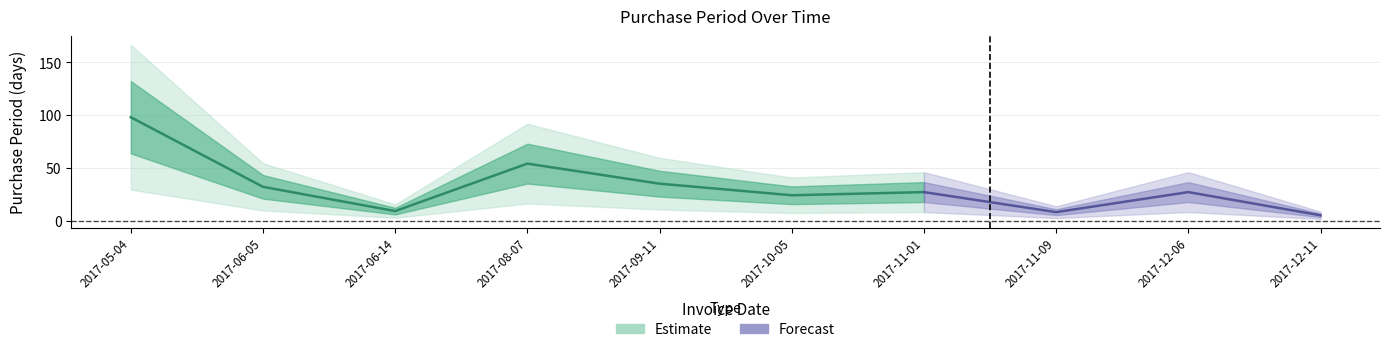

Reading left to right, transcribe all the data shown in this chart.

98	32	9	54	35	24	27	8	27	5